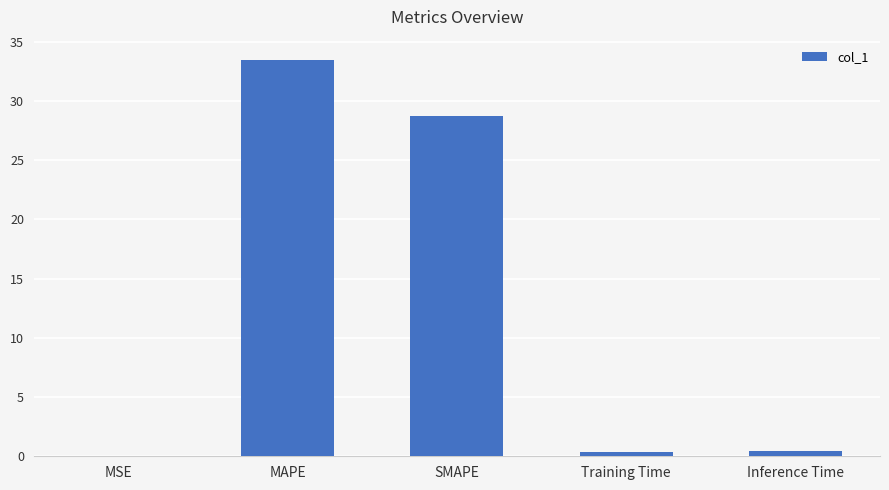

Which has a higher value, MAPE or MSE?

MAPE